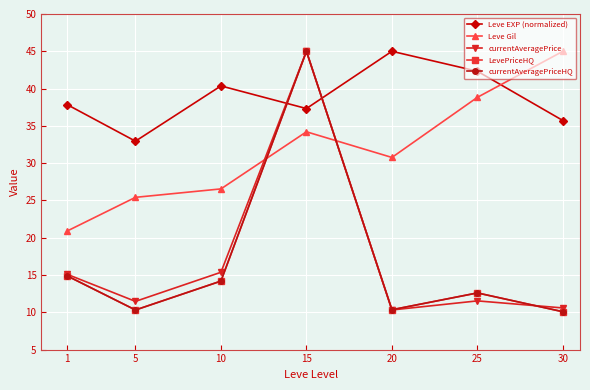

Which series has the widest spread of values?

LevePriceHQ